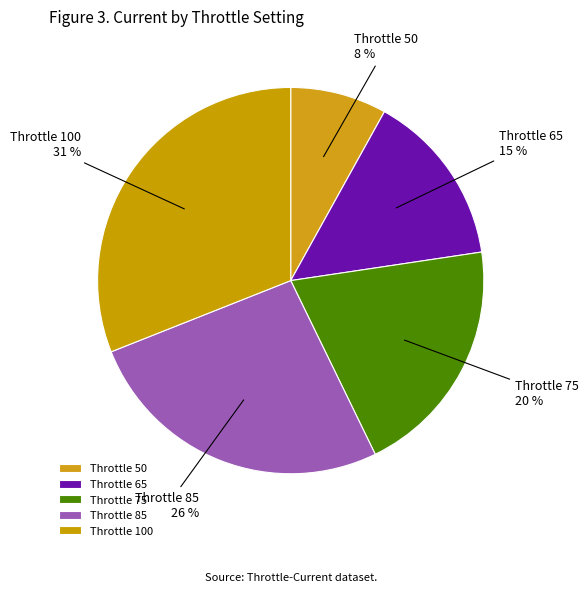

Which has a higher value, Throttle 85 or Throttle 65?

Throttle 85